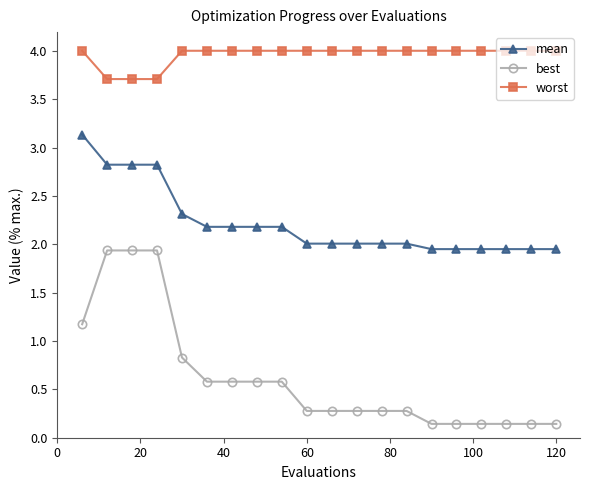

What is the value of the worst point at the 13th from the left?

4.0